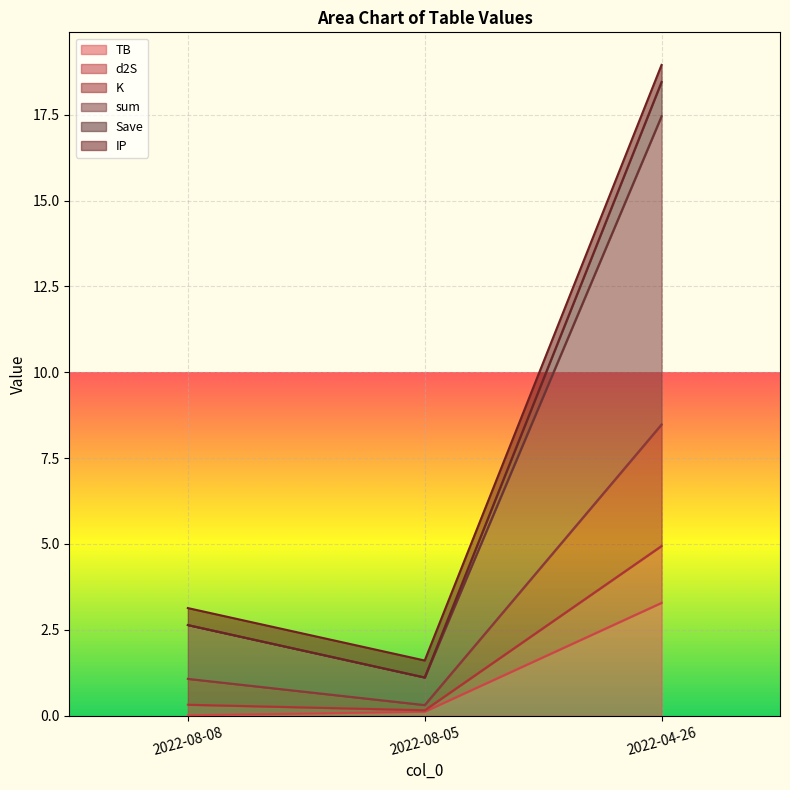

The TB series shows 0.0 at 2022-08-05. True or false?

False